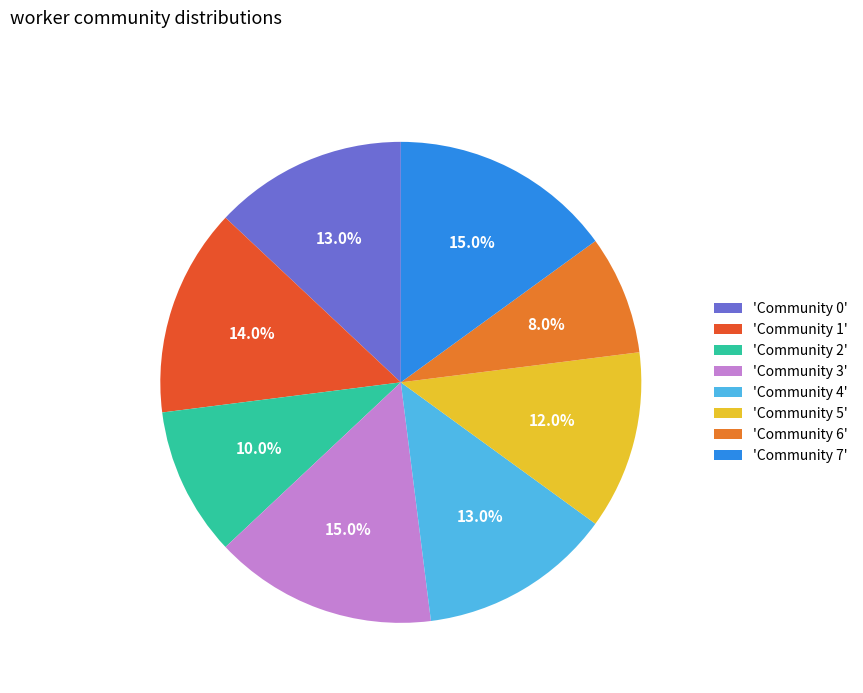

Is there any slice that represents more than half of the pie?

No